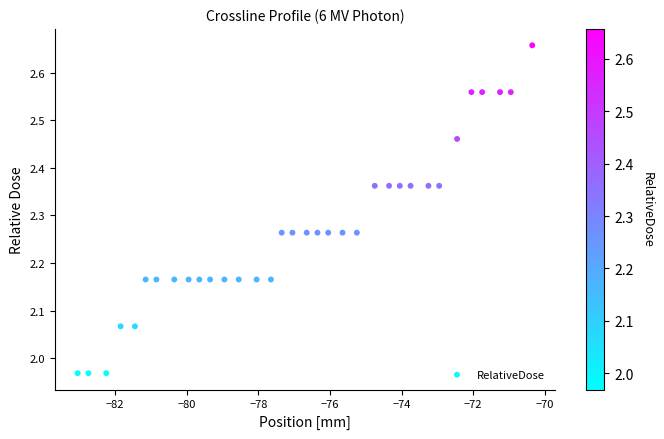

What is the range of Y values (max minus min)?

0.7